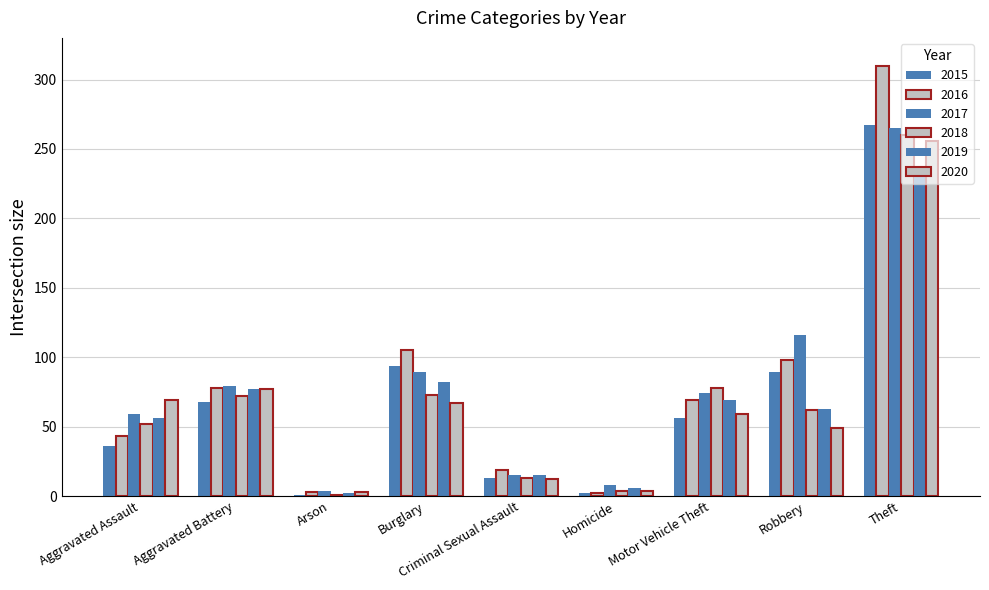

How many bars are there in total?

54